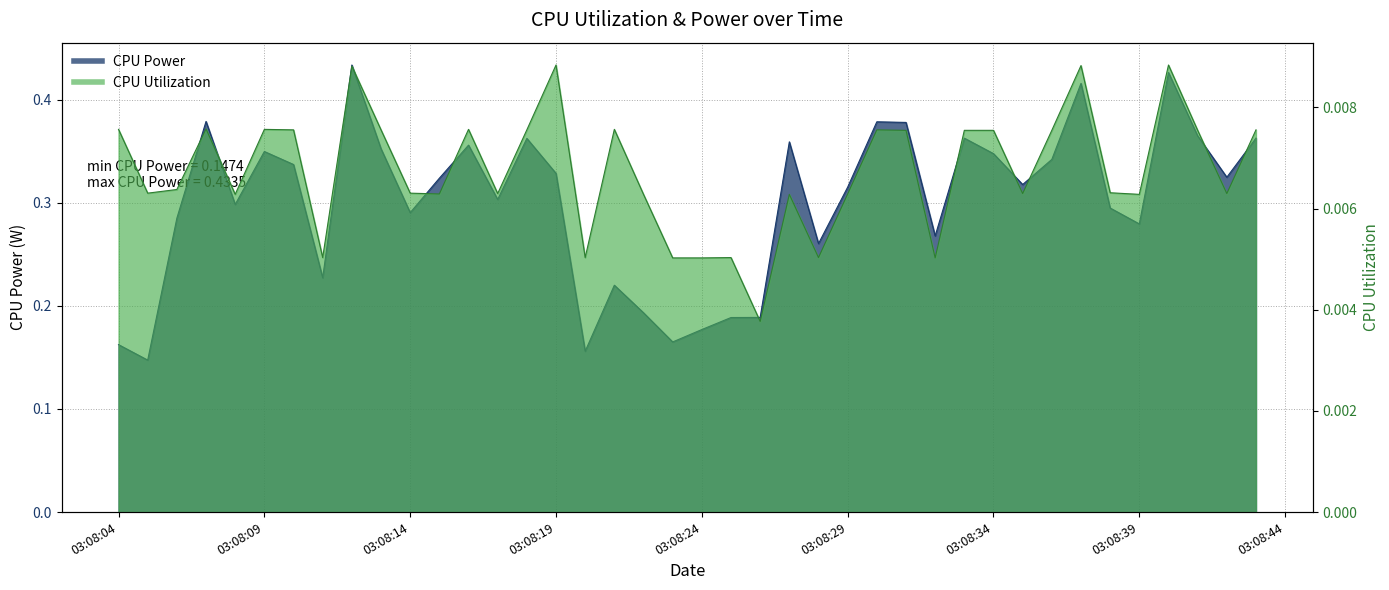

What is the sum of all CPU Utilization values?

0.3